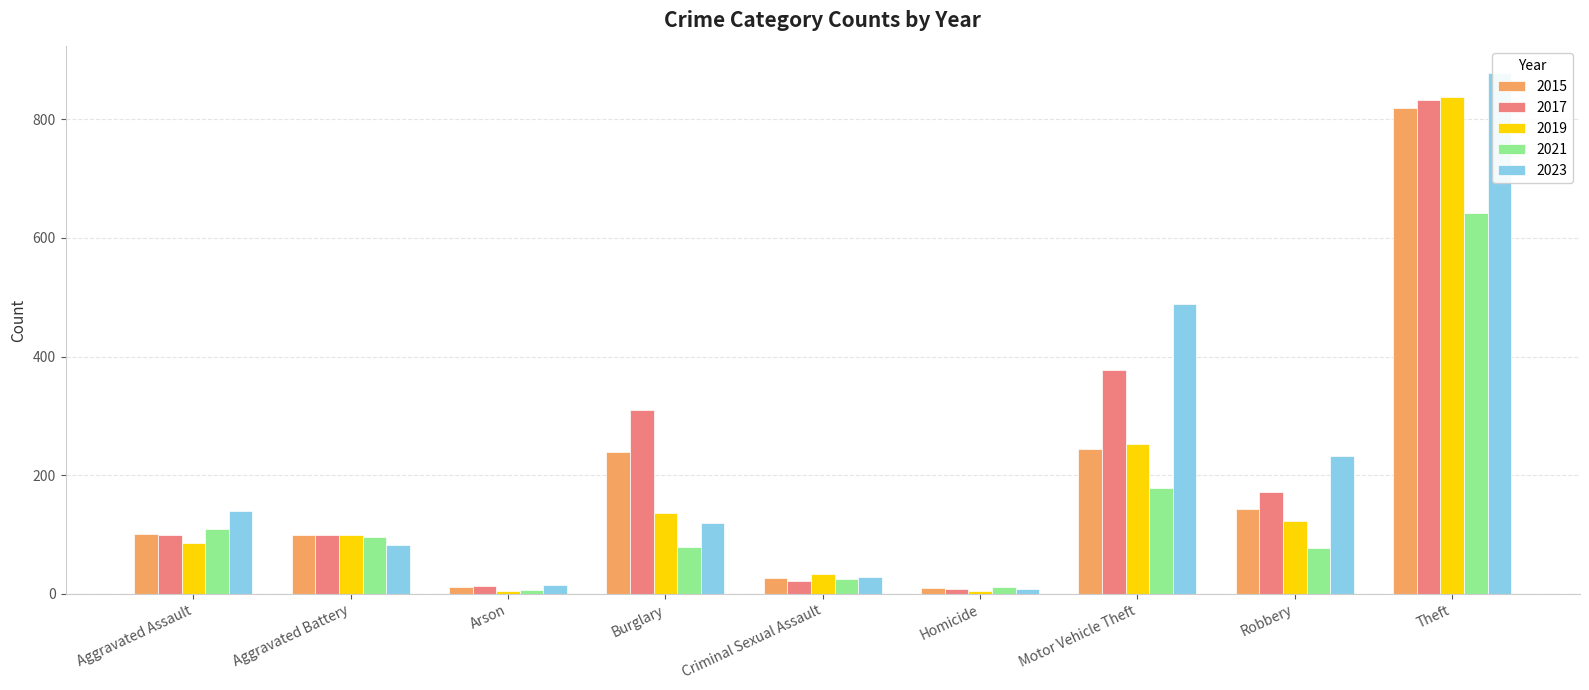

Is it true that 2019 equals 120 at Aggravated Assault?

False